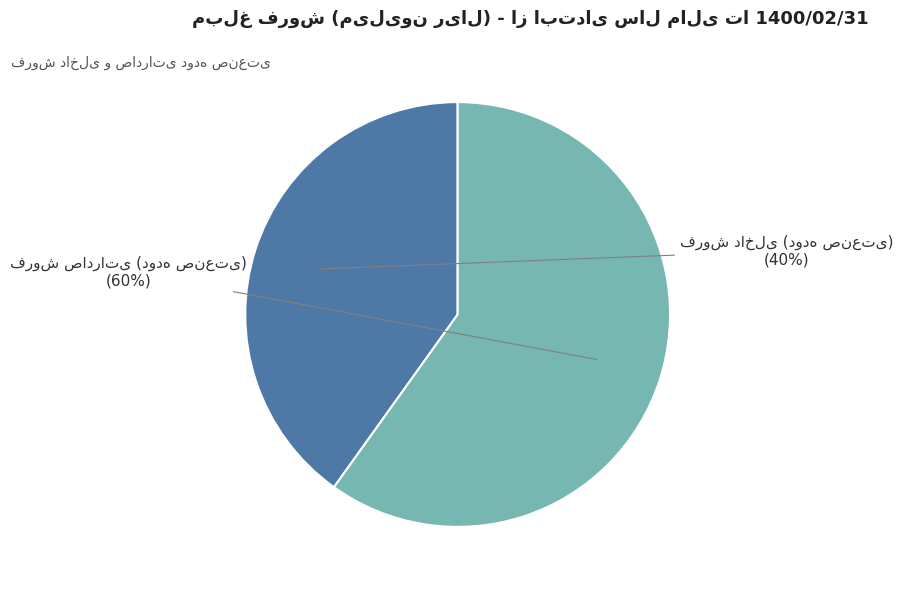

Count the number of slices in the pie.

2